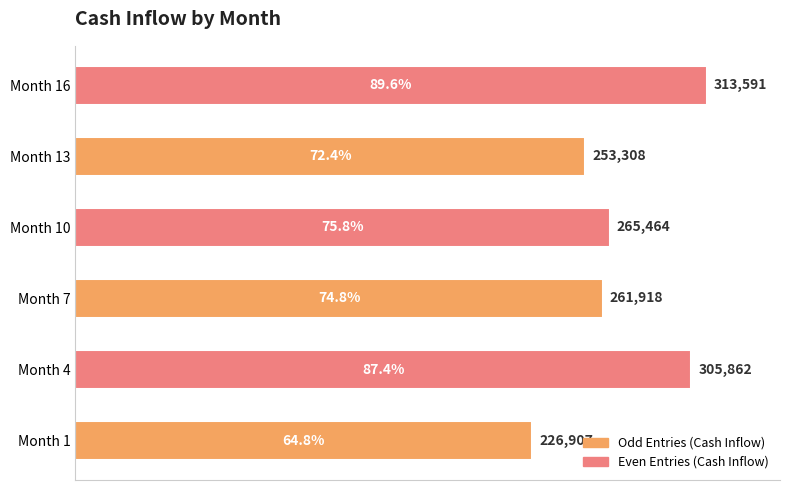

The chart shows a value of 313591 at Month 16. True or false?

True